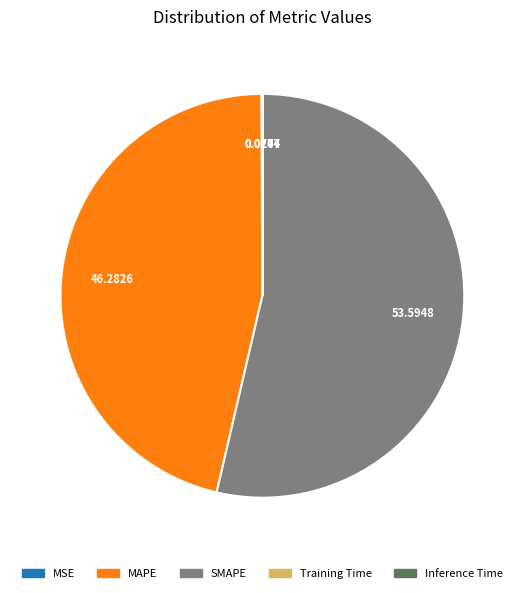

Which category has the biggest portion of the pie?

SMAPE